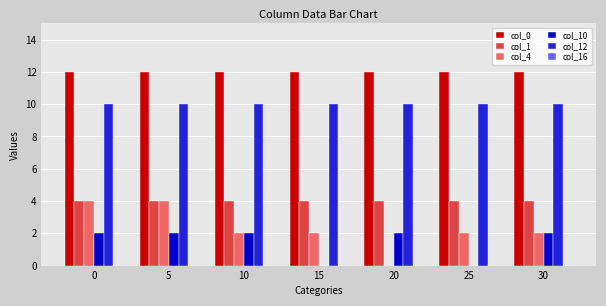

Between 5 and 10, which series saw the biggest shift?

col_4